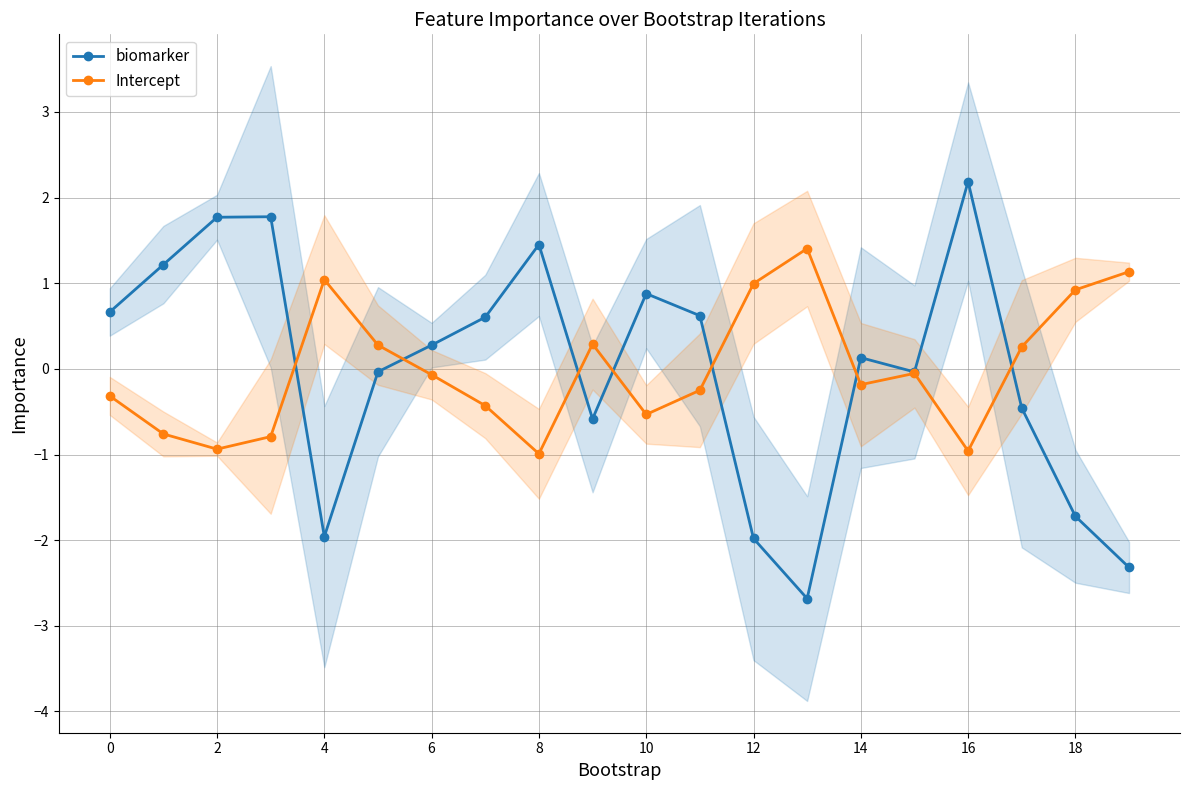

At 17, list the series in order from largest to smallest.

Intercept, biomarker